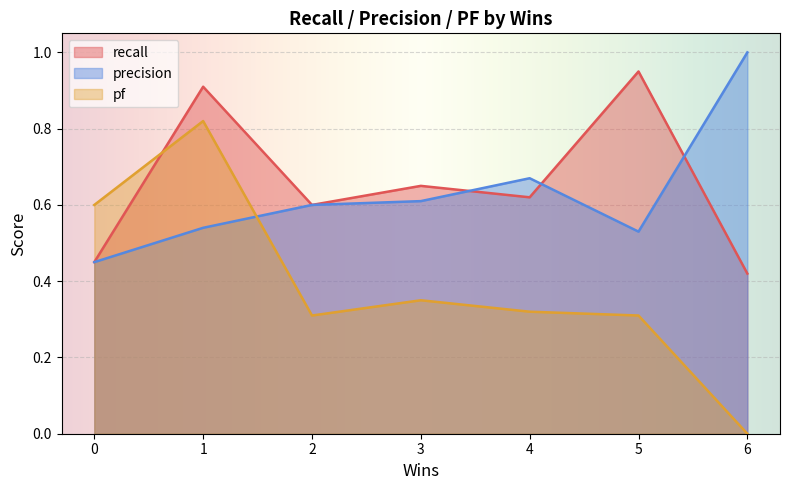

How many data points in pf are above 0?

6